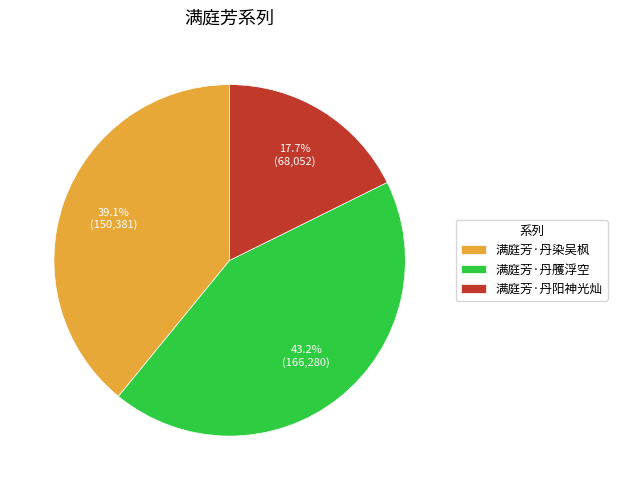

Is it true that 满庭芳·丹染吴枫 is 34% of the pie?

False